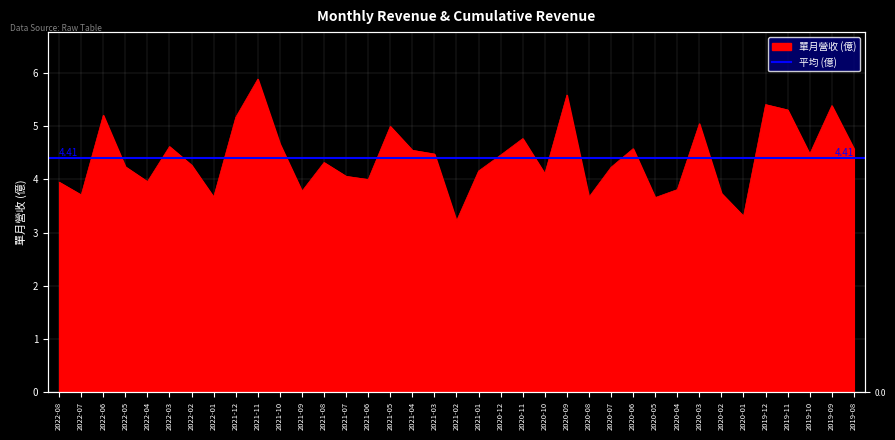

Which label corresponds to the largest value in the chart?

2021-11